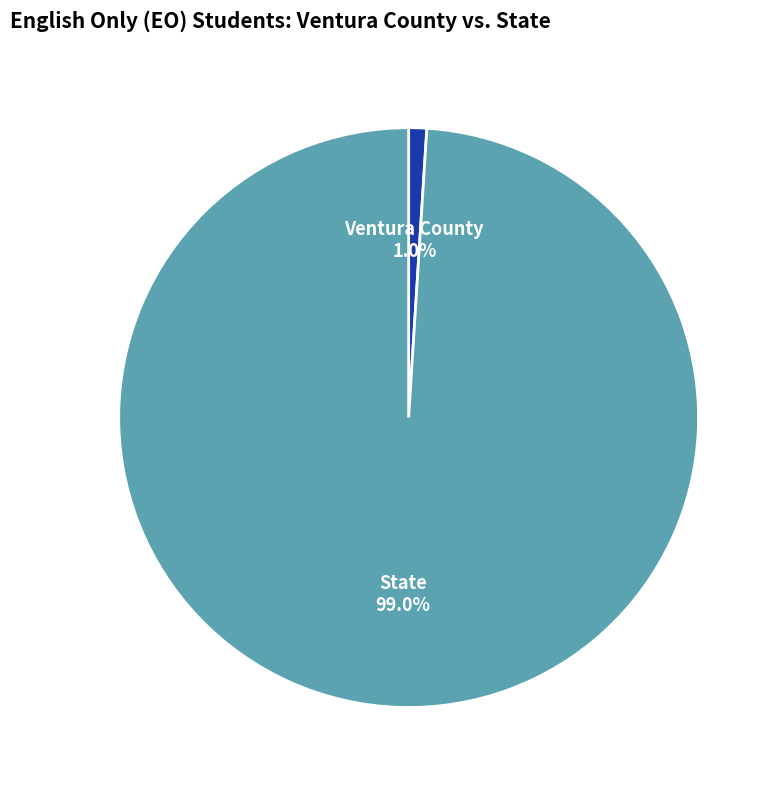

Which slice is the largest?

State